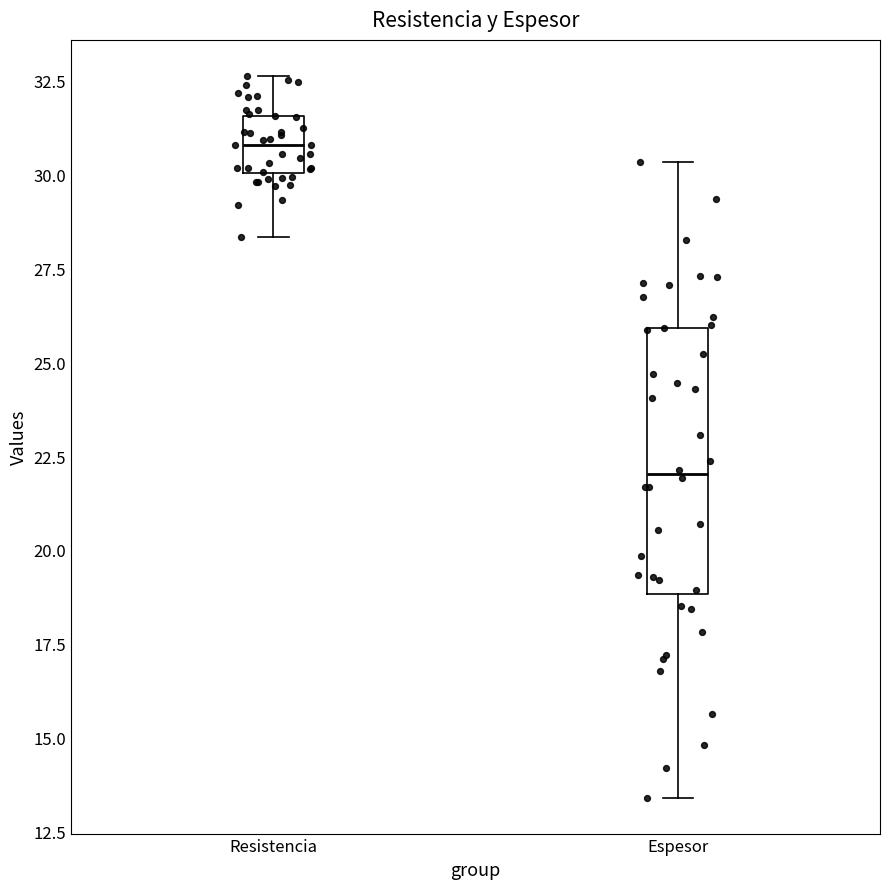

Reading left to right, read every box against the y-axis: the position of its median line, the range the box covers, and the ends of its whiskers. The values are not printed on the chart, so give them approximately, as read against the axis.

Resistencia: median 31.0, box 30.0 to 31.5, whiskers 28.5 to 32.5
Espesor: median 22.0, box 19.0 to 26.0, whiskers 13.5 to 30.5